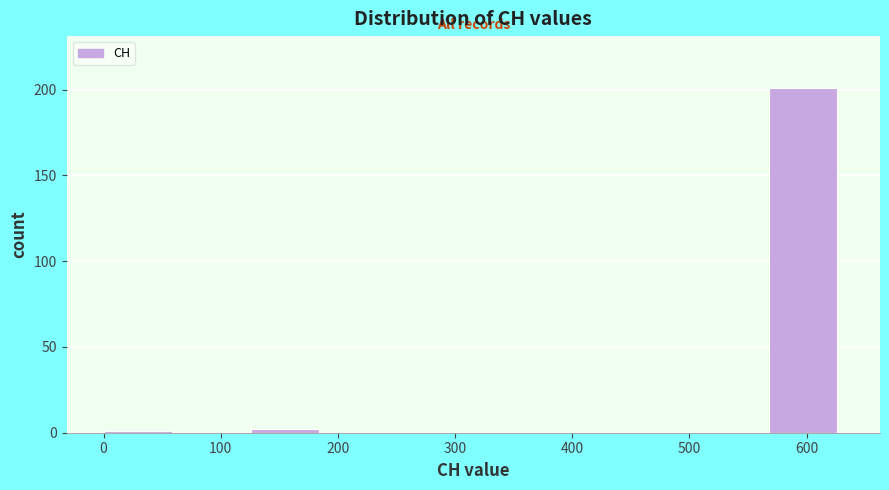

Reading left to right, list every bar in this chart as the range it spans on the x-axis followed by its height. Neither the bar edges nor the heights are printed on the chart, so give them approximately, as read against the axes.

0 to 60: under 5
60 to 130: 0
130 to 190: under 5
190 to 250: 0
250 to 320: 0
320 to 380: 0
380 to 440: 0
440 to 500: 0
500 to 570: 0
570 to 630: 200